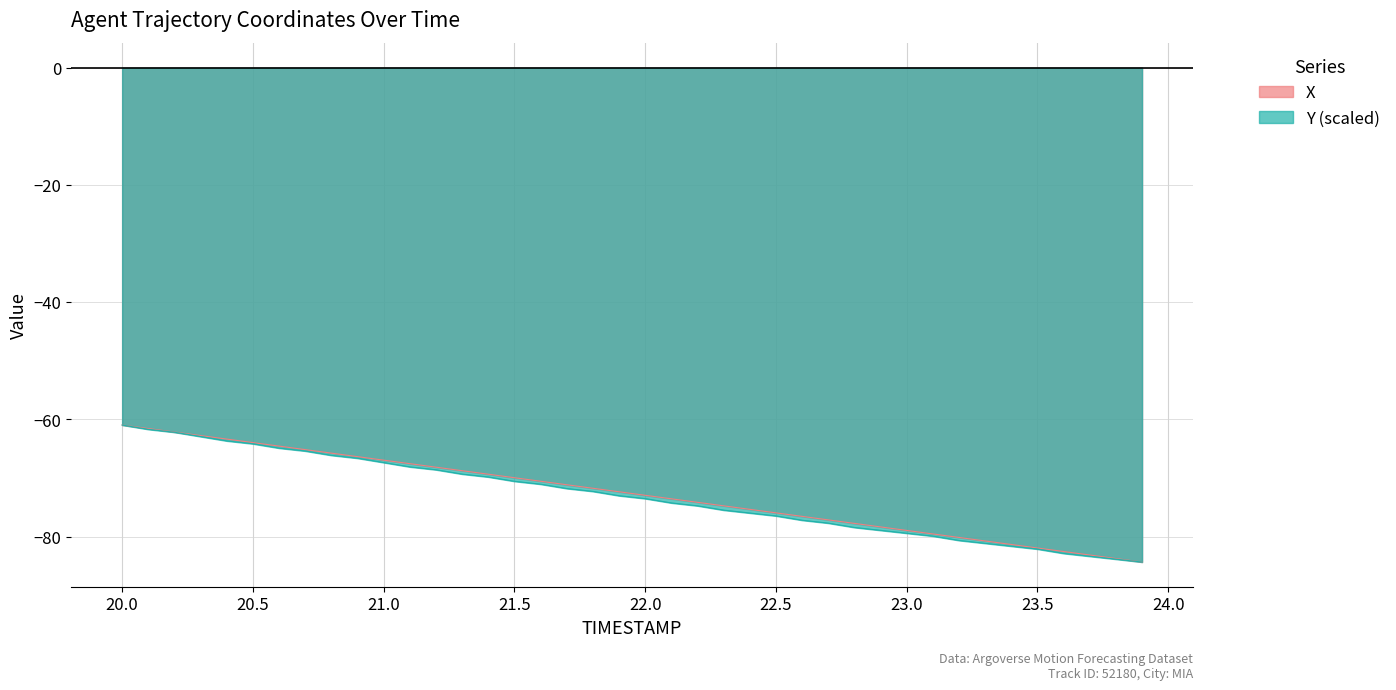

True or false: Y and X cross at least once.

False